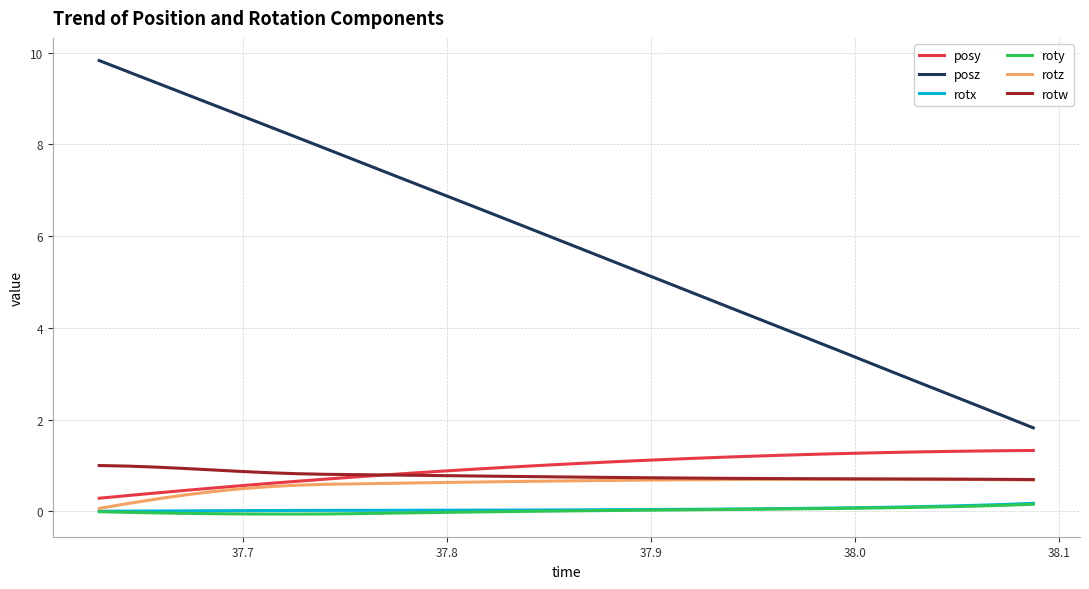

True or false: posy and posz intersect in this chart.

False